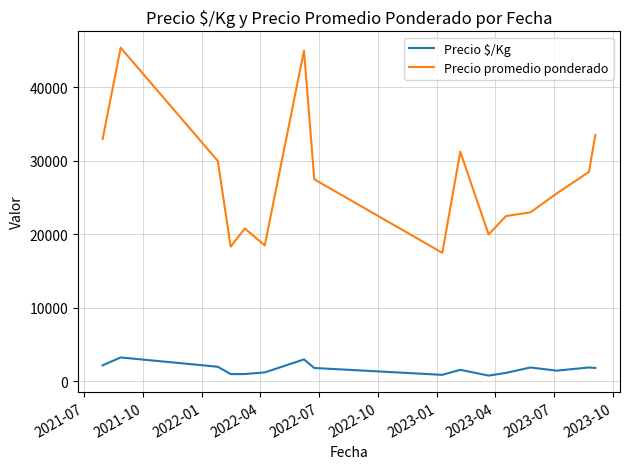

List the series in order of their peak value, lowest first.

Precio $/Kg, Precio promedio ponderado